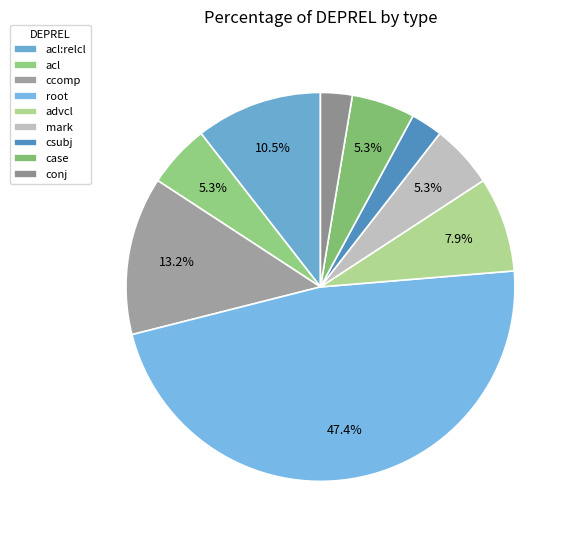

Between csubj and acl, which is larger?

acl